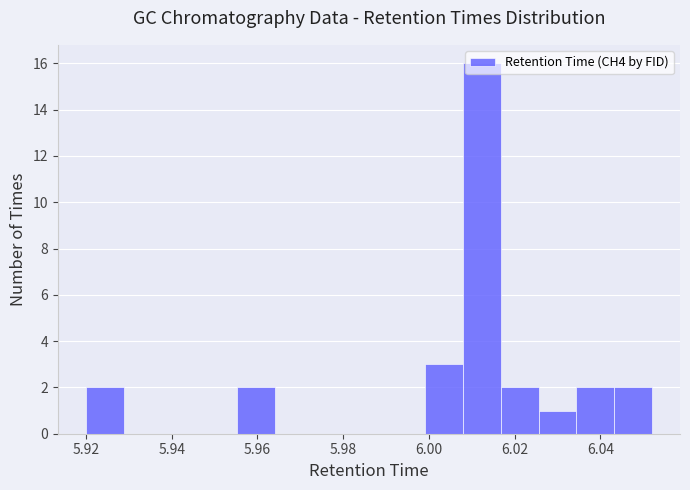

Reading left to right, list every bar in this chart as the range it spans on the x-axis followed by its height. Neither the bar edges nor the heights are printed on the chart, so give them approximately, as read against the axes.

5.920 to 5.928: 2
5.928 to 5.938: 0
5.938 to 5.946: 0
5.946 to 5.956: 0
5.956 to 5.964: 2
5.964 to 5.972: 0
5.972 to 5.982: 0
5.982 to 5.990: 0
5.990 to 6.000: 0
6.000 to 6.008: 3
6.008 to 6.016: 16
6.016 to 6.026: 2
6.026 to 6.034: 1
6.034 to 6.044: 2
6.044 to 6.052: 2